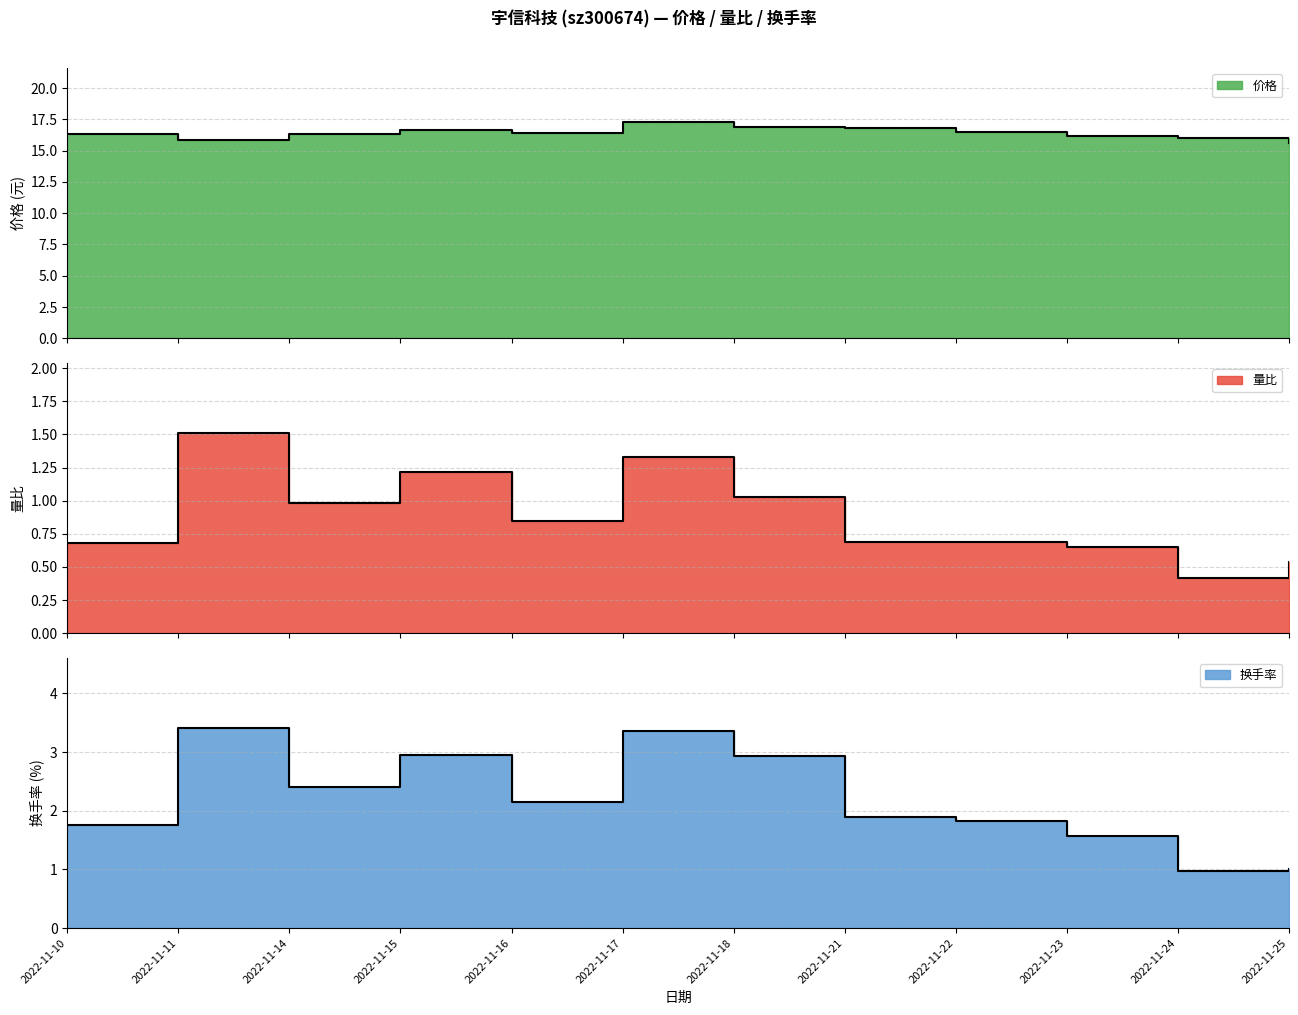

How many values in the 换手率 series exceed 2?

6